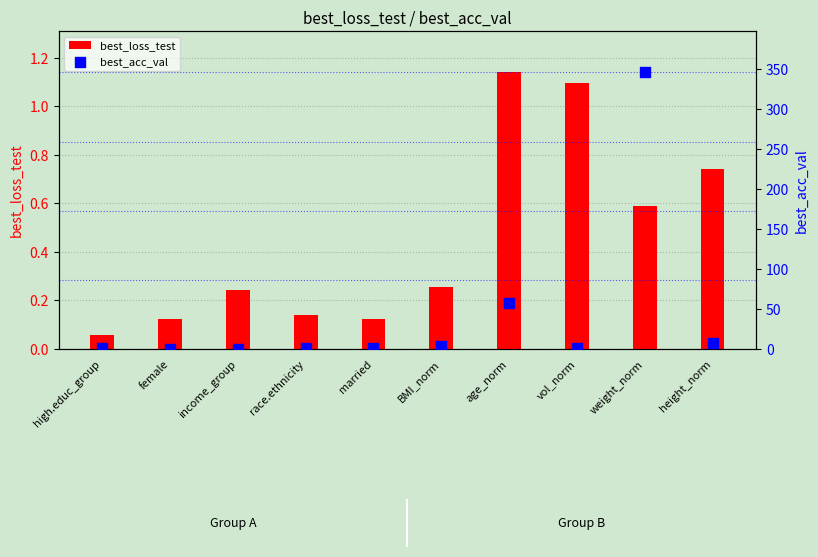

Which series has the largest Y range (max minus min)?

best_acc_val